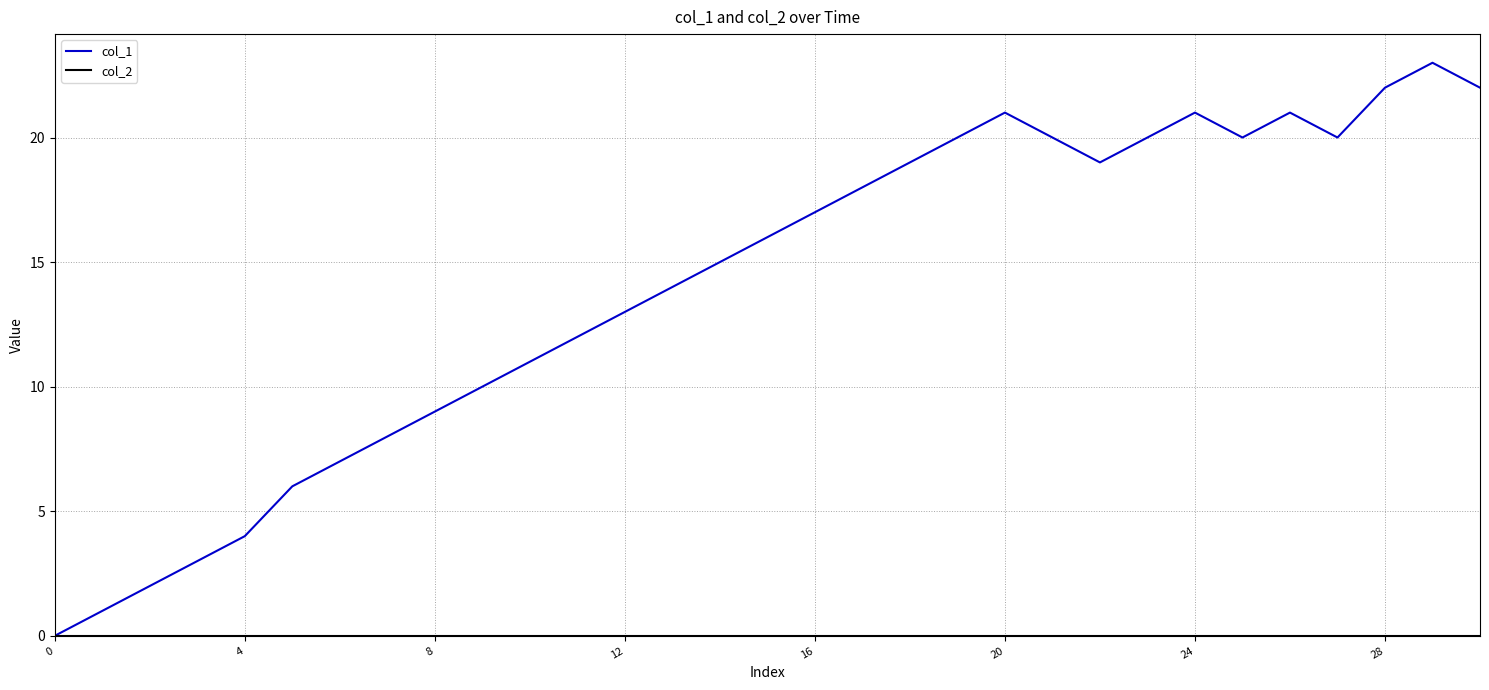

What is the greatest value displayed?

23